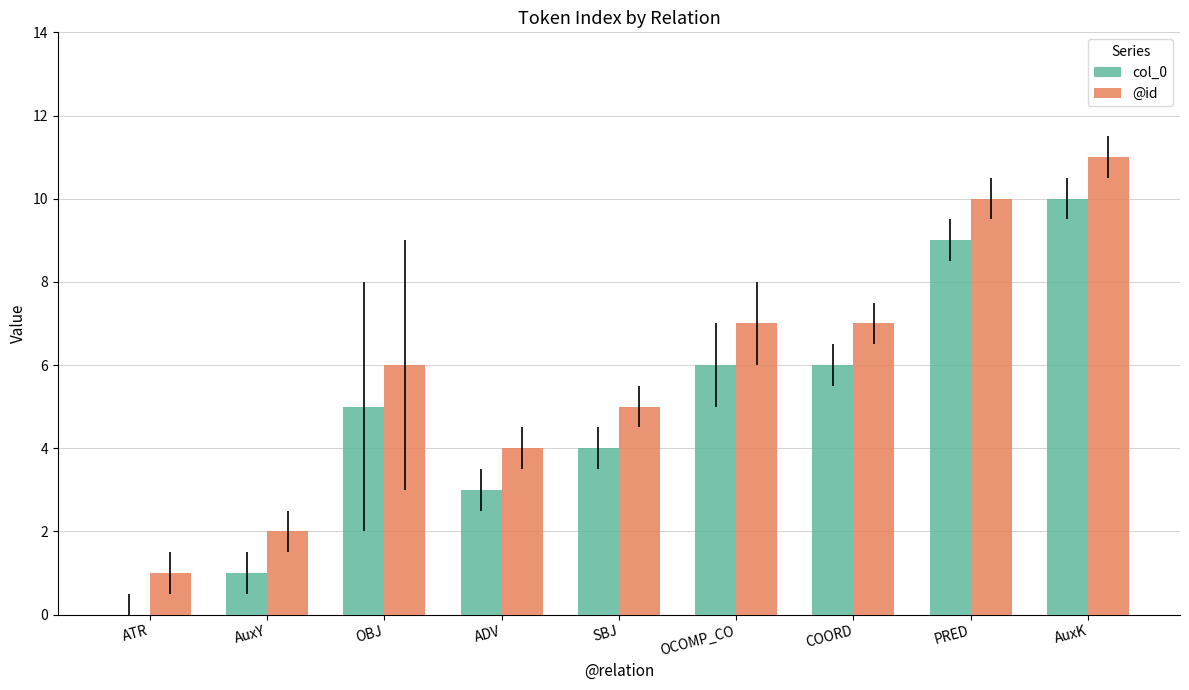

What is the total value across all series at ADV?

7